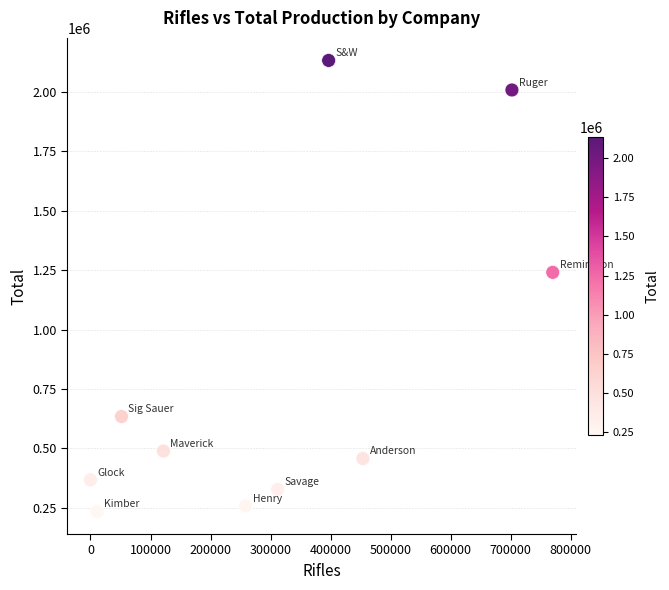

What Y value in the scatter plot is closest to 1183513?

1240763